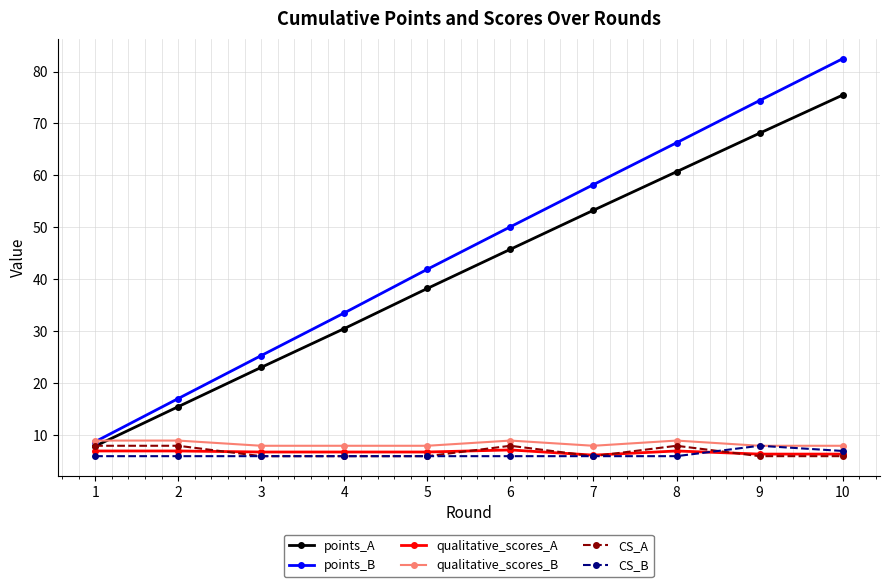

How many lines are shown in the chart?

6